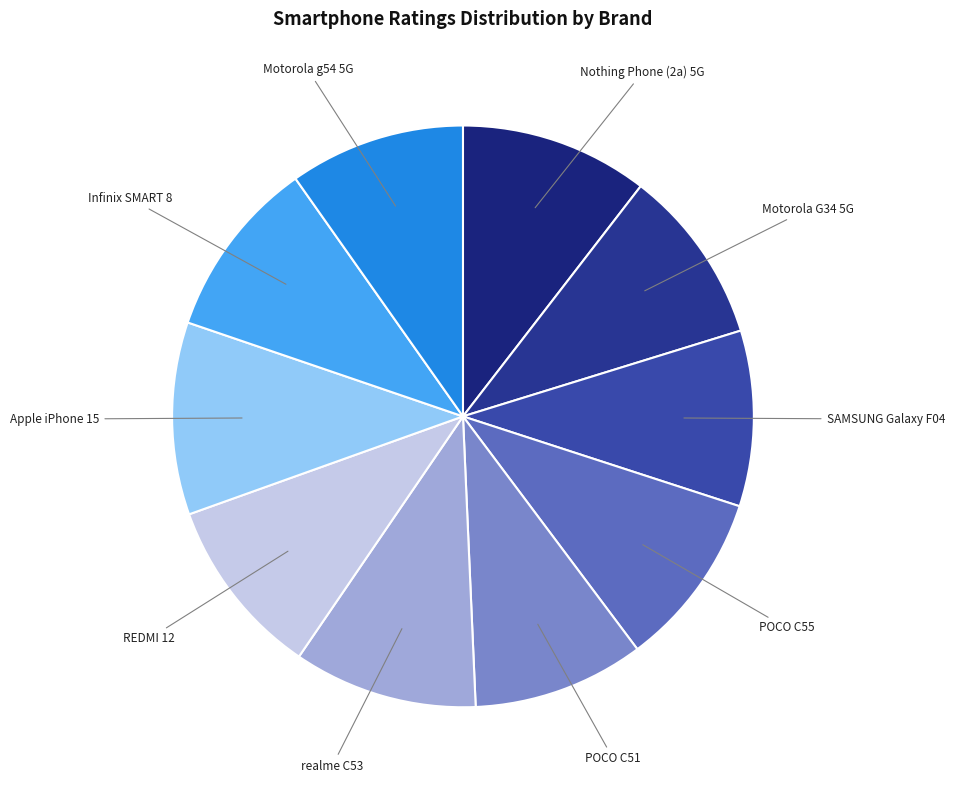

Which slice is the largest?

Apple iPhone 15